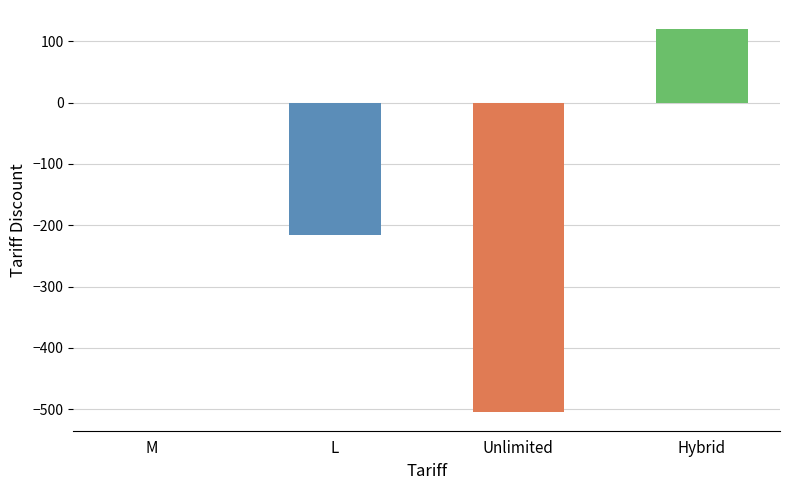

What is the difference between the values at L and M?

216